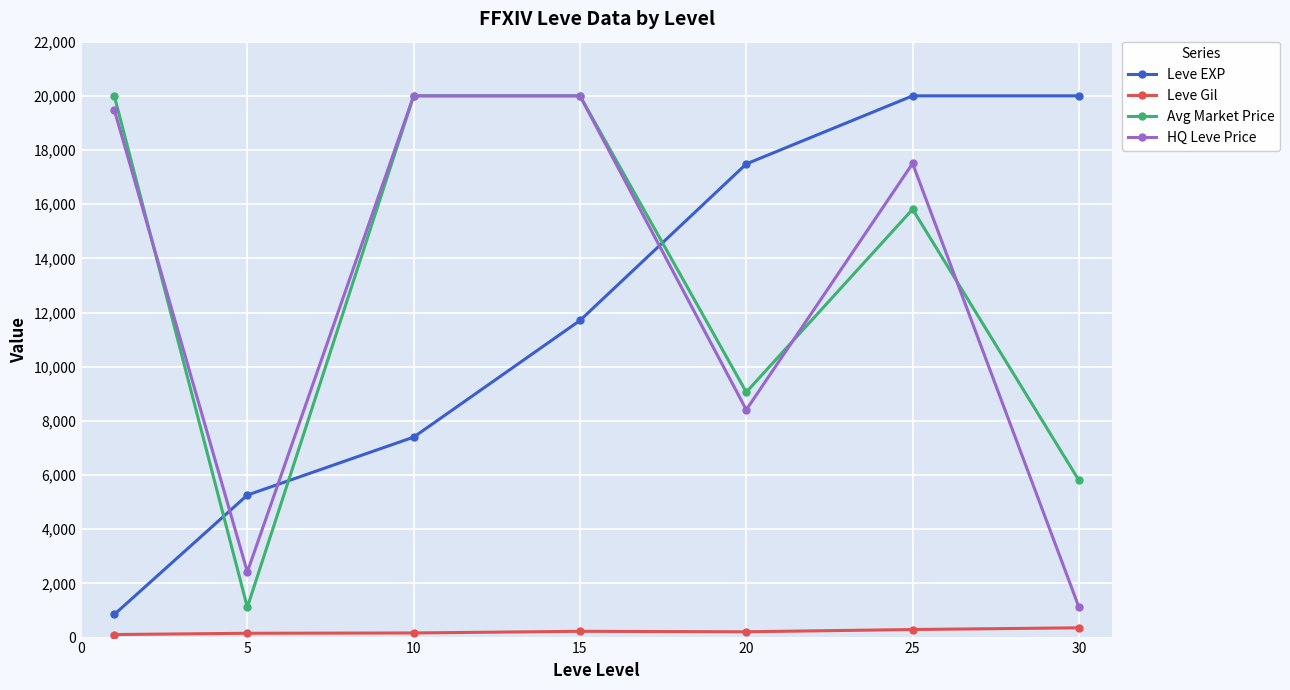

What is the value of the Avg Market Price point at the 1st from the left?

20000.0